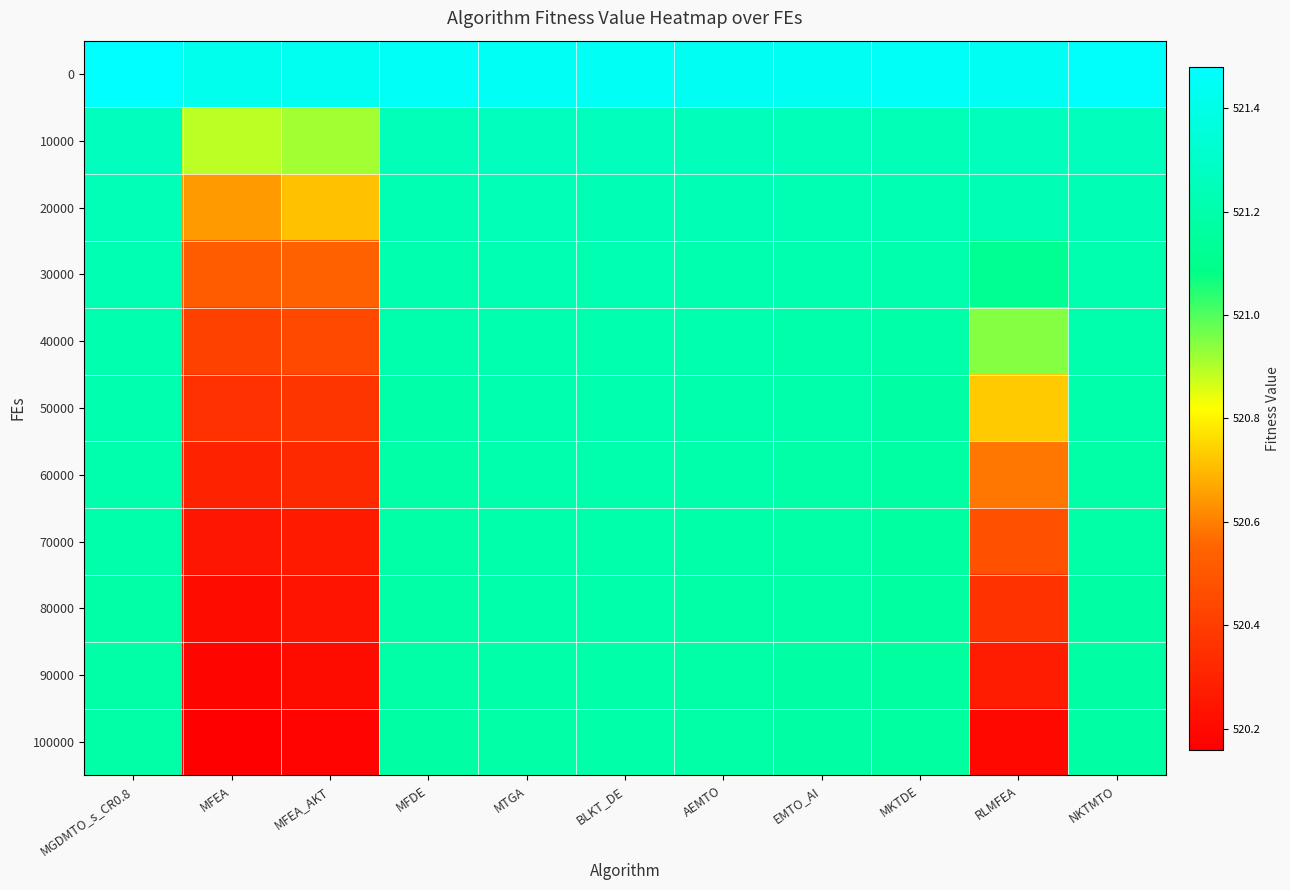

Which series changed the most between BLKT_DE and AEMTO?

100000